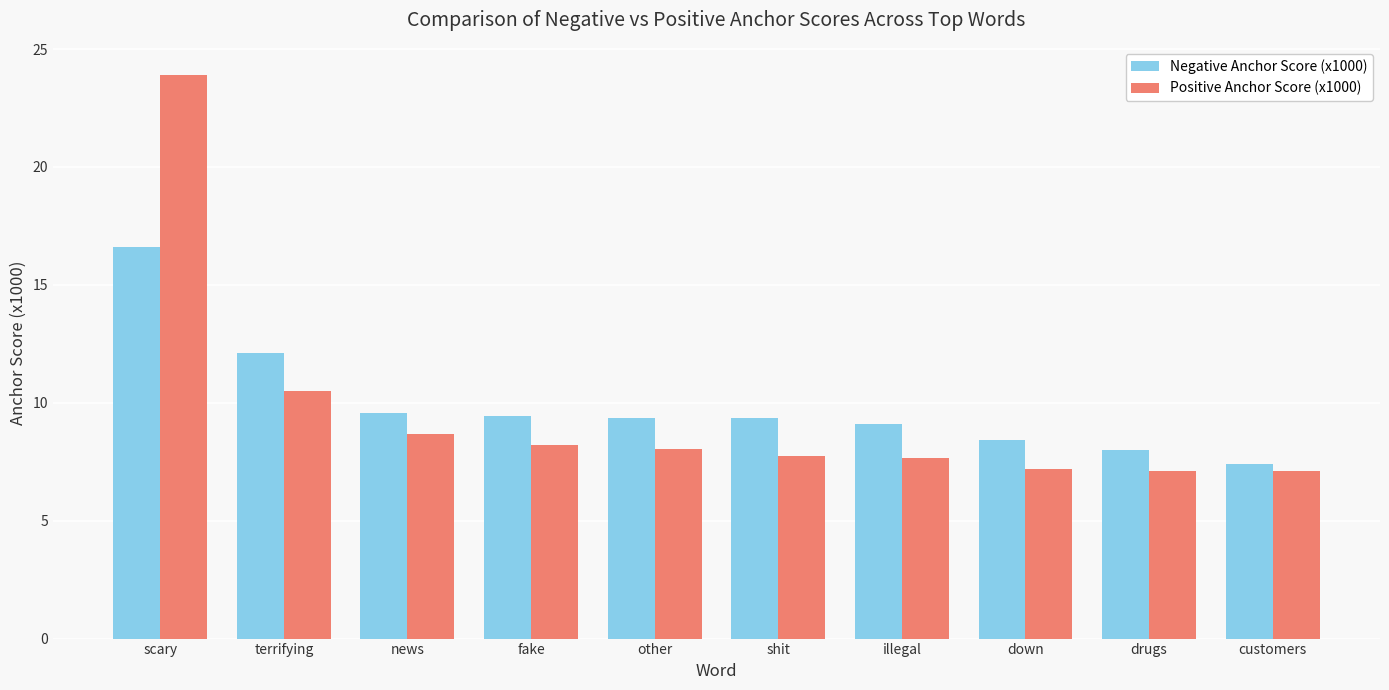

Count the number of categories in the chart.

10